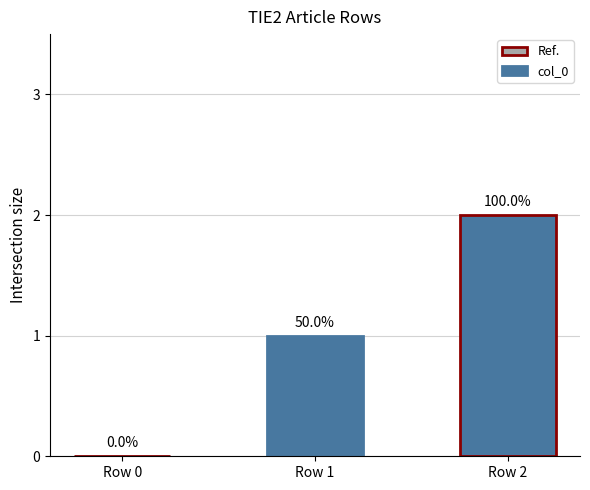

Rank the categories by value from lowest to highest.

Row 0, Row 1, Row 2